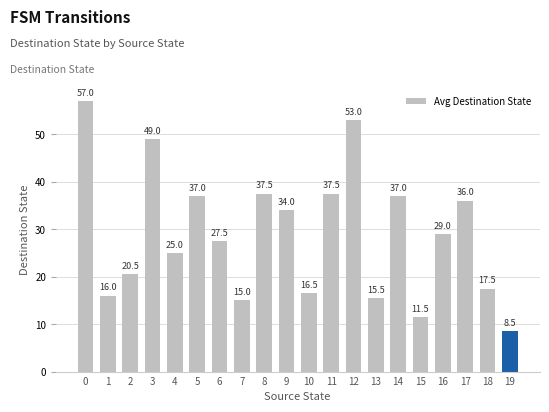

Read the value at 6.

27.5